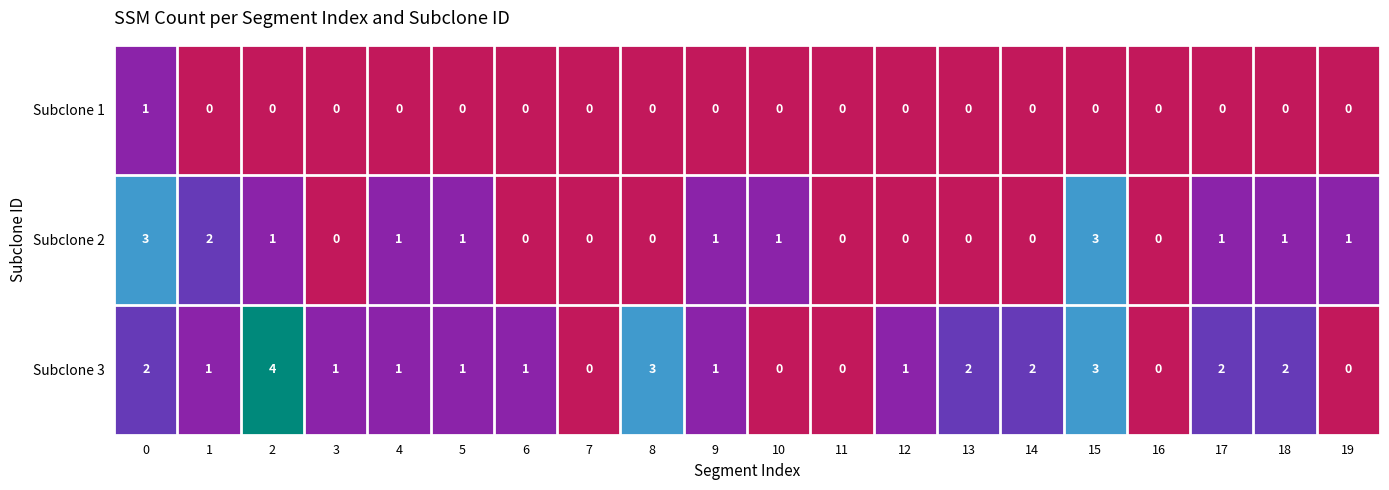

What is the sum of all Subclone 3 values?

27